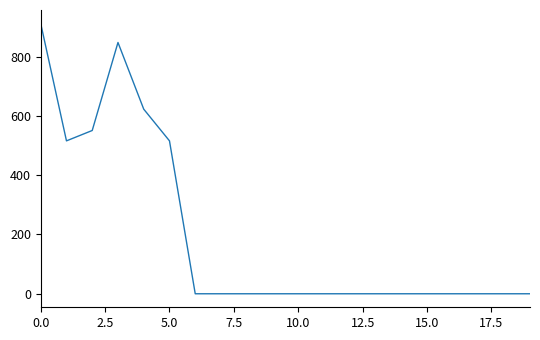

What is the greatest value displayed?

912